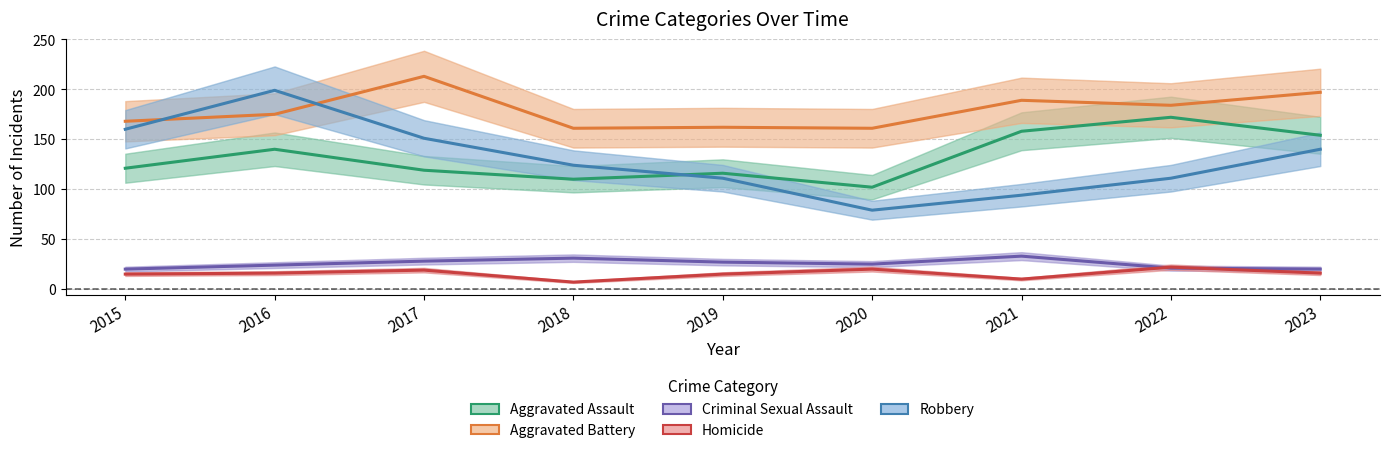

What is the approximate value of Aggravated Battery at 2016, to the nearest 5?

175